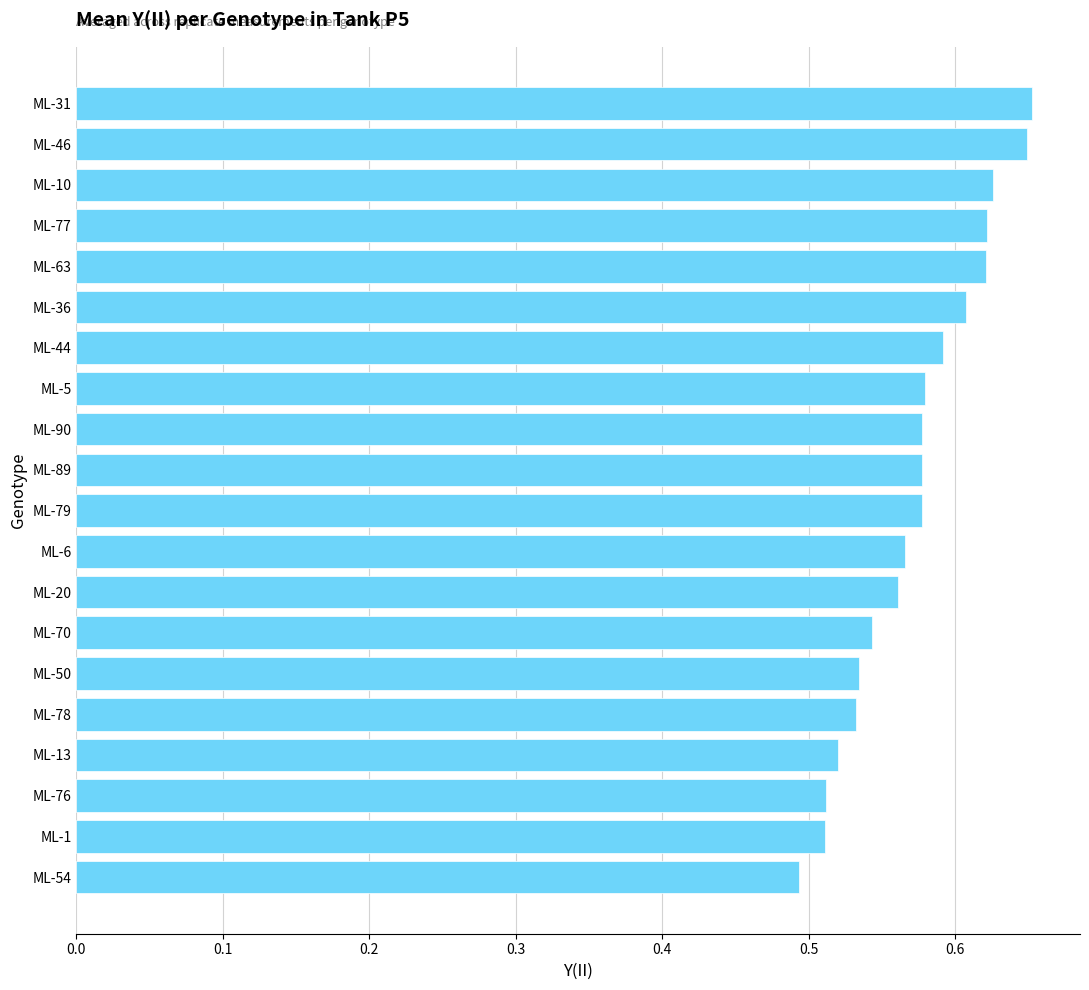

Does the chart contain stacked bars?

No